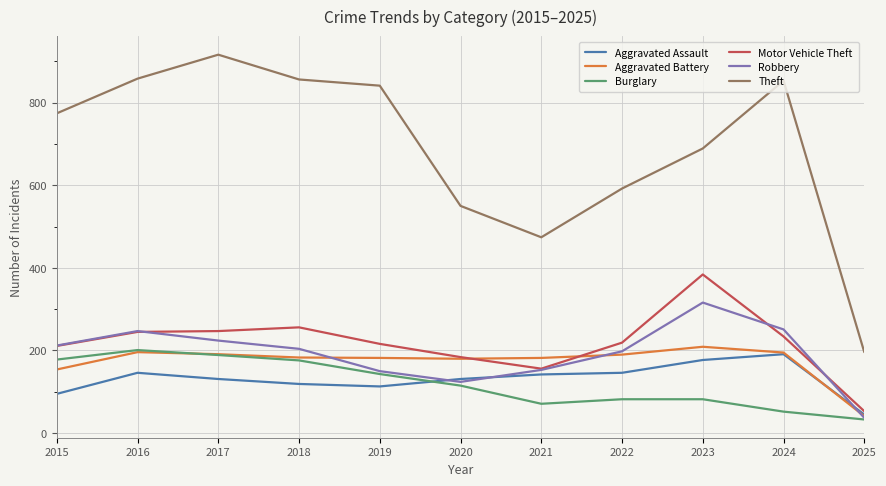

What is the approximate value of Robbery at 2016?

247